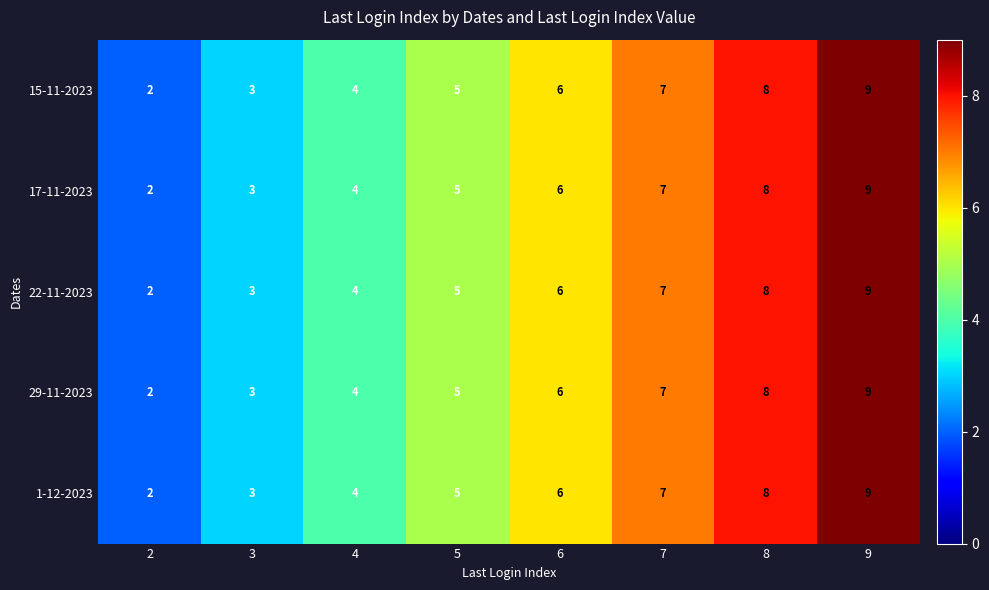

List the labels in order of 29-11-2023 value, largest first.

9, 8, 7, 6, 5, 4, 3, 2